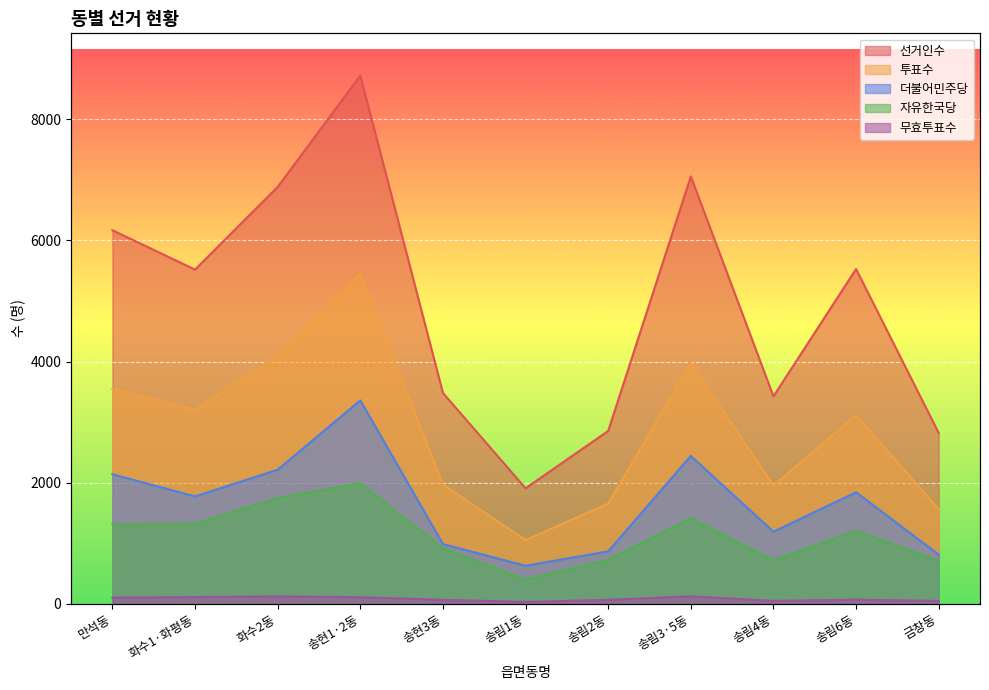

At which label does 자유한국당 first exceed 1205?

만석동